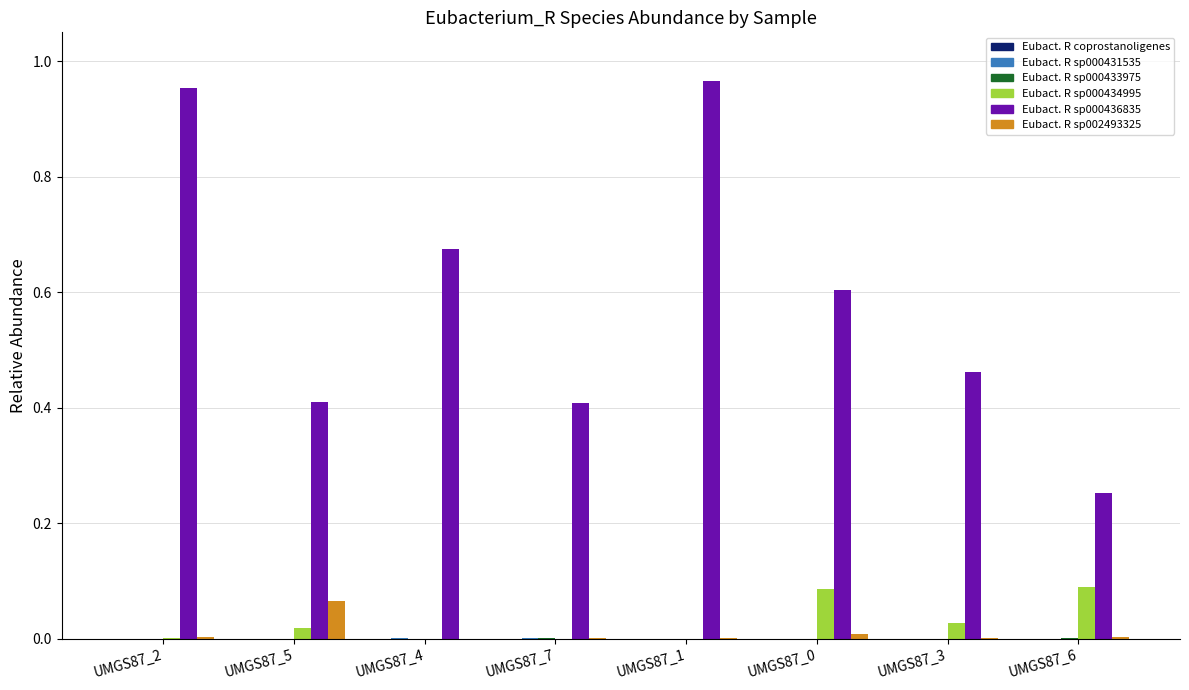

Reading left to right, extract all data points from this chart.

Eubact. coprostanoligenes: UMGS87_2=0.0	UMGS87_5=0.0	UMGS87_4=0.0	UMGS87_7=0.0	UMGS87_1=0.0	UMGS87_0=0.0	UMGS87_3=0.0	UMGS87_6=0.0
Eubact. sp000431535: UMGS87_2=0.0	UMGS87_5=0.0	UMGS87_4=0.0	UMGS87_7=0.0	UMGS87_1=0.0	UMGS87_0=0.0	UMGS87_3=0.0	UMGS87_6=0.0
Eubact. sp000433975: UMGS87_2=0.0	UMGS87_5=0.0	UMGS87_4=0.0	UMGS87_7=0.0	UMGS87_1=0.0	UMGS87_0=0.0	UMGS87_3=0.0	UMGS87_6=0.0
Eubact. sp000434995: UMGS87_2=0.0	UMGS87_5=0.0	UMGS87_4=0.0	UMGS87_7=0.0	UMGS87_1=0.0	UMGS87_0=0.1	UMGS87_3=0.0	UMGS87_6=0.1
Eubact. sp000436835: UMGS87_2=1.0	UMGS87_5=0.4	UMGS87_4=0.7	UMGS87_7=0.4	UMGS87_1=1.0	UMGS87_0=0.6	UMGS87_3=0.5	UMGS87_6=0.3
Eubact. sp002493325: UMGS87_2=0.0	UMGS87_5=0.1	UMGS87_4=0.0	UMGS87_7=0.0	UMGS87_1=0.0	UMGS87_0=0.0	UMGS87_3=0.0	UMGS87_6=0.0